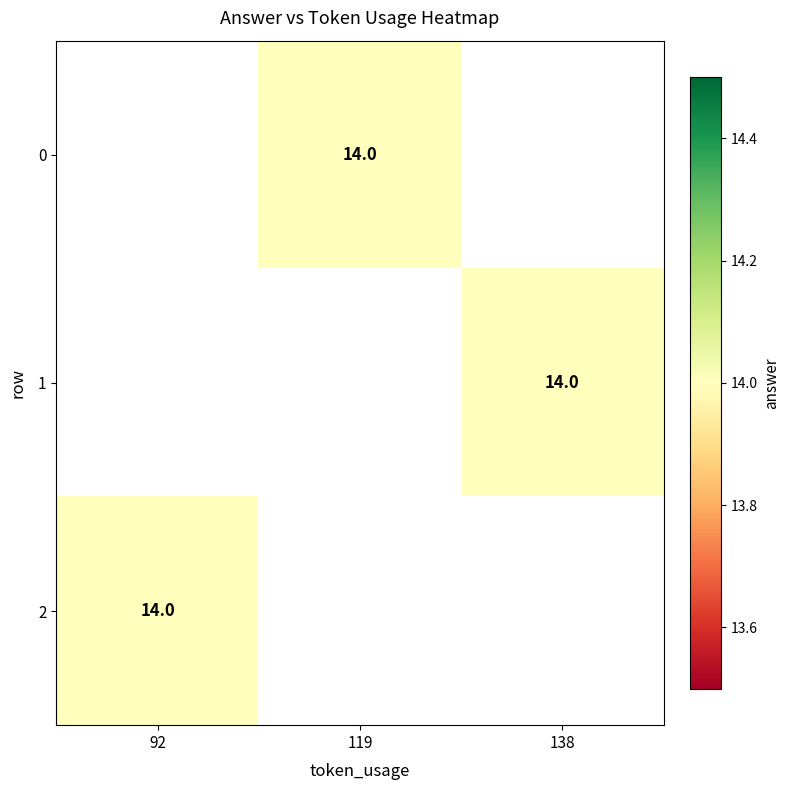

How many positive values does the 2 series have?

1